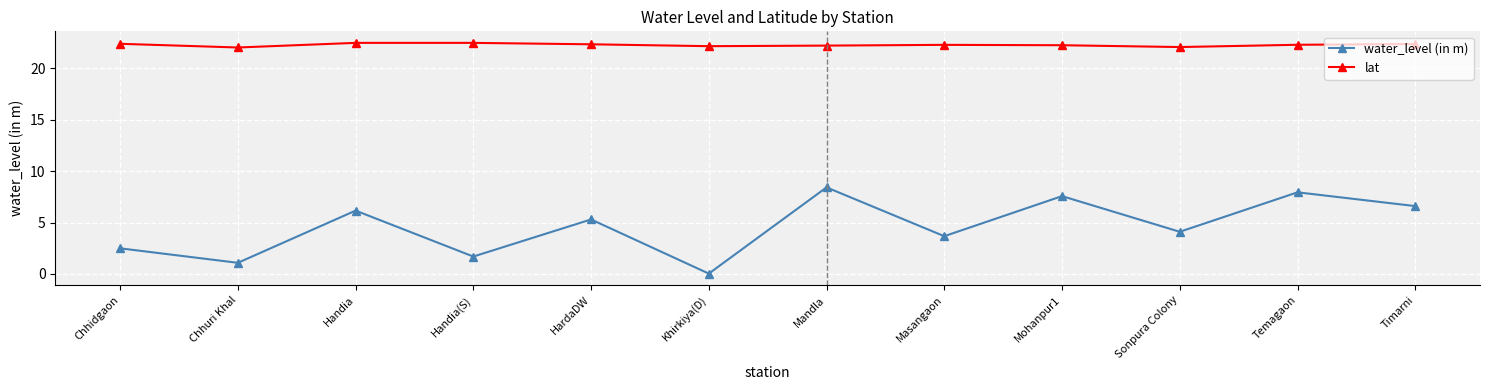

Rank the series by their average value, from lowest to highest.

water_level (in m), lat